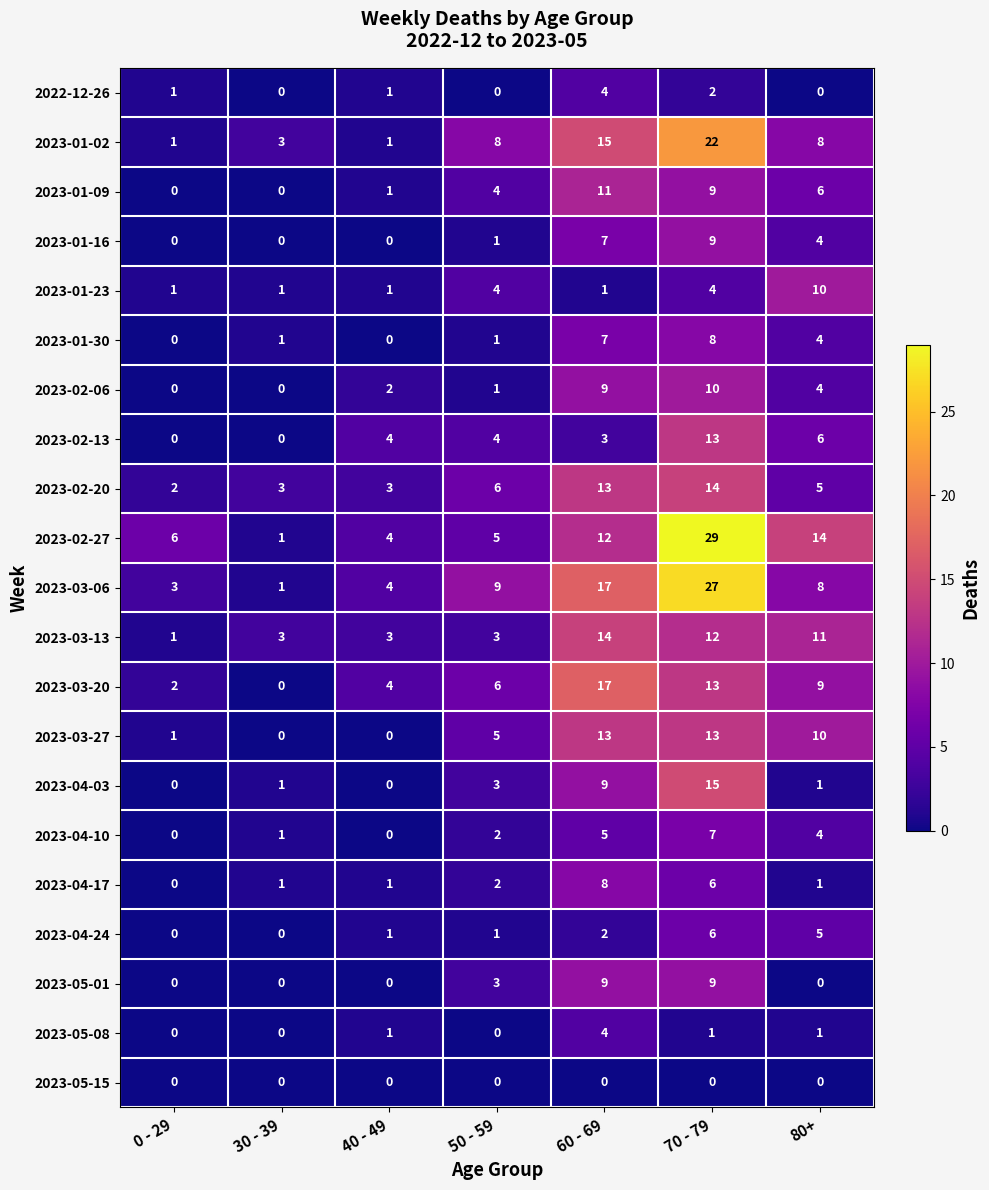

Is it true that 2023-02-13 equals 4 at 40 - 49?

True